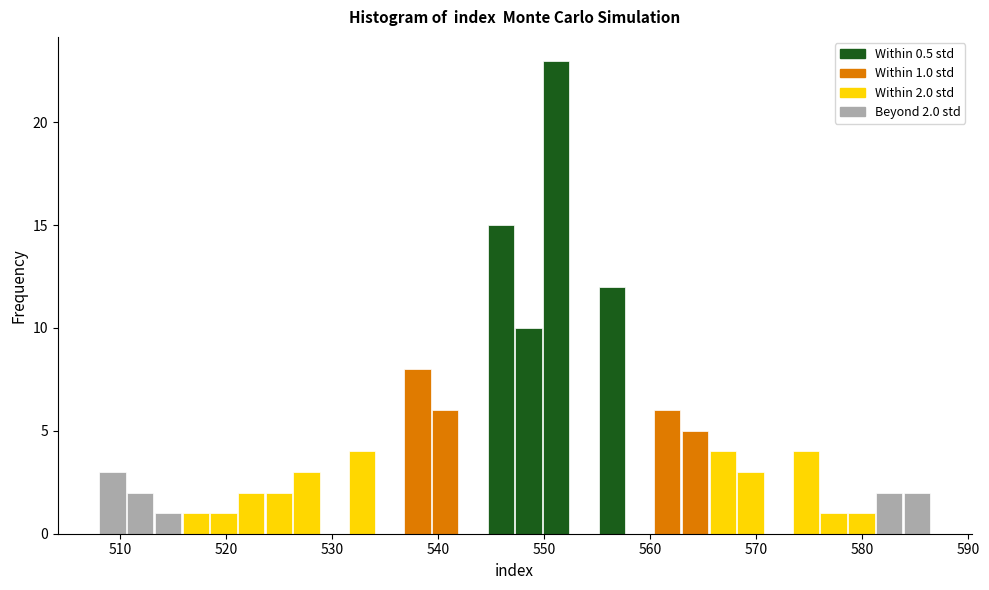

Read against the x-axis, roughly where is the centre of the tallest bar?

551